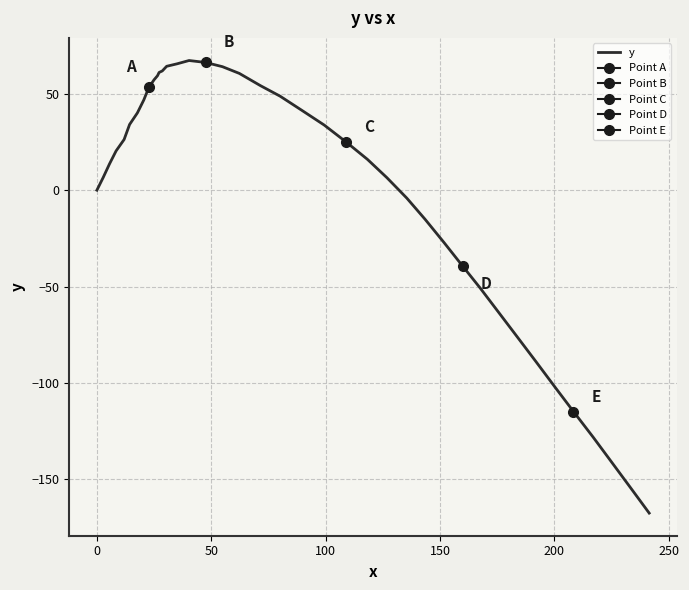

How many values are below zero?

14